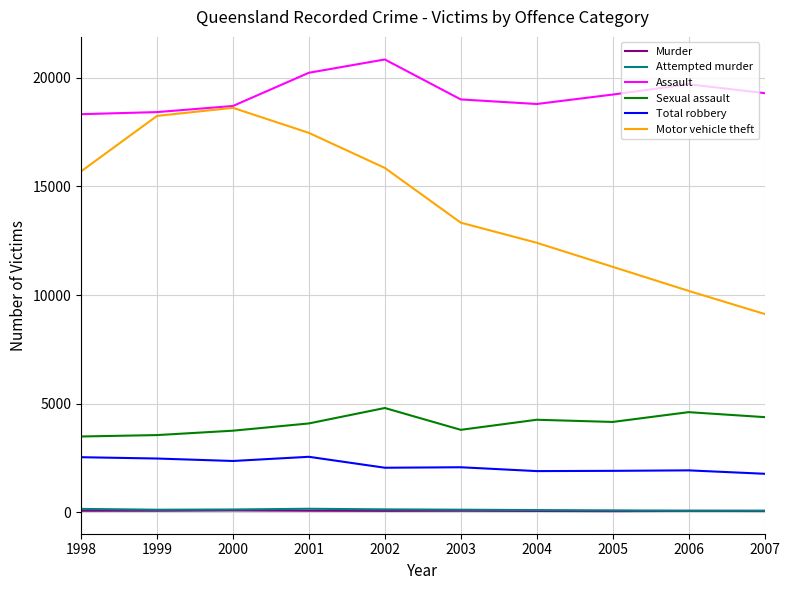

What value does the Total robbery series have at 2007, to the nearest 10?

1770